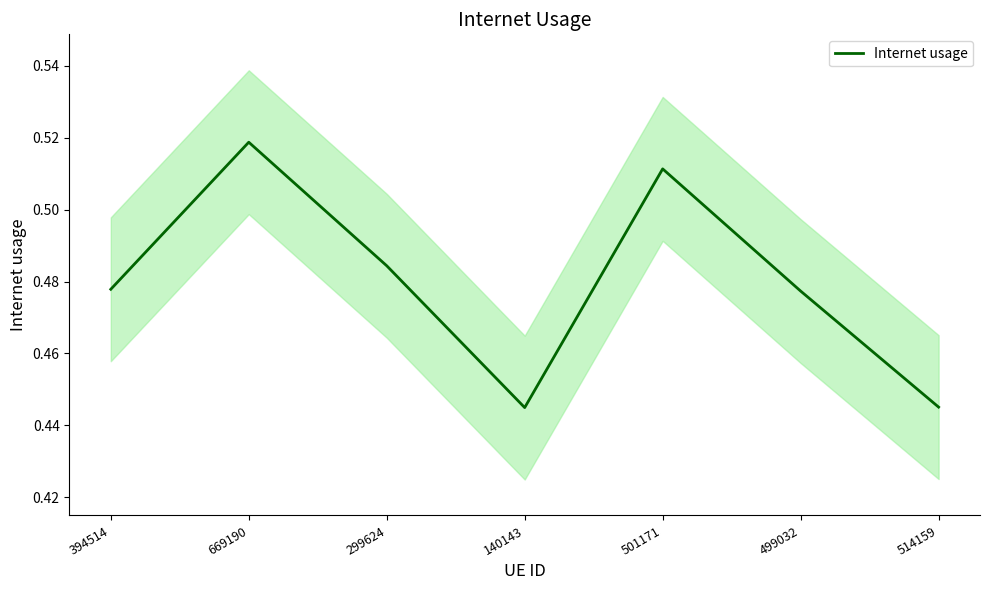

The value at 499032 is 0.1. True or false?

False